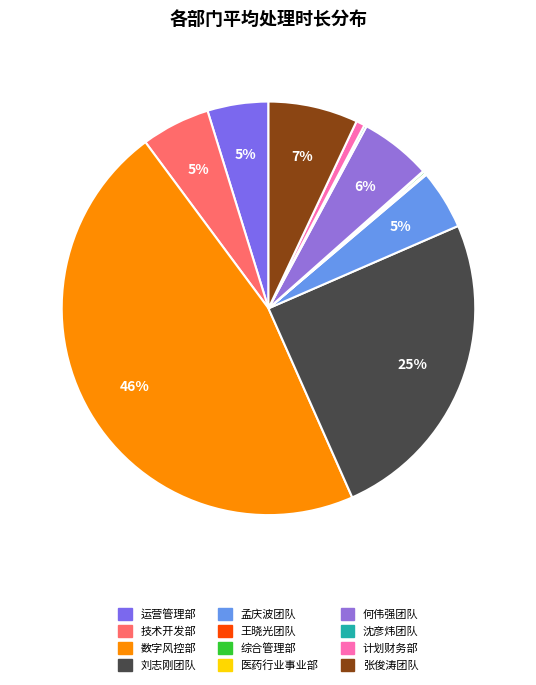

How many segments does this pie chart have?

12